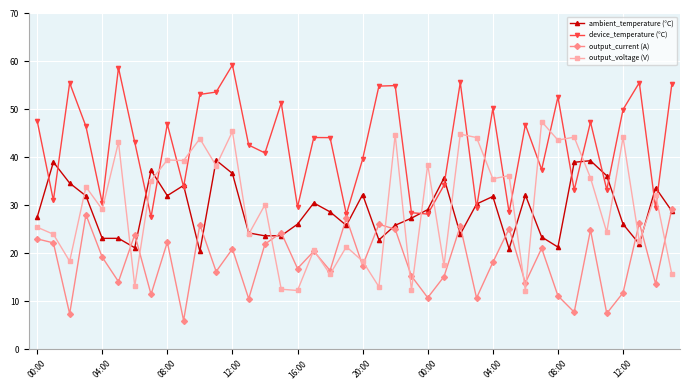

What is the greatest value displayed?

59.3